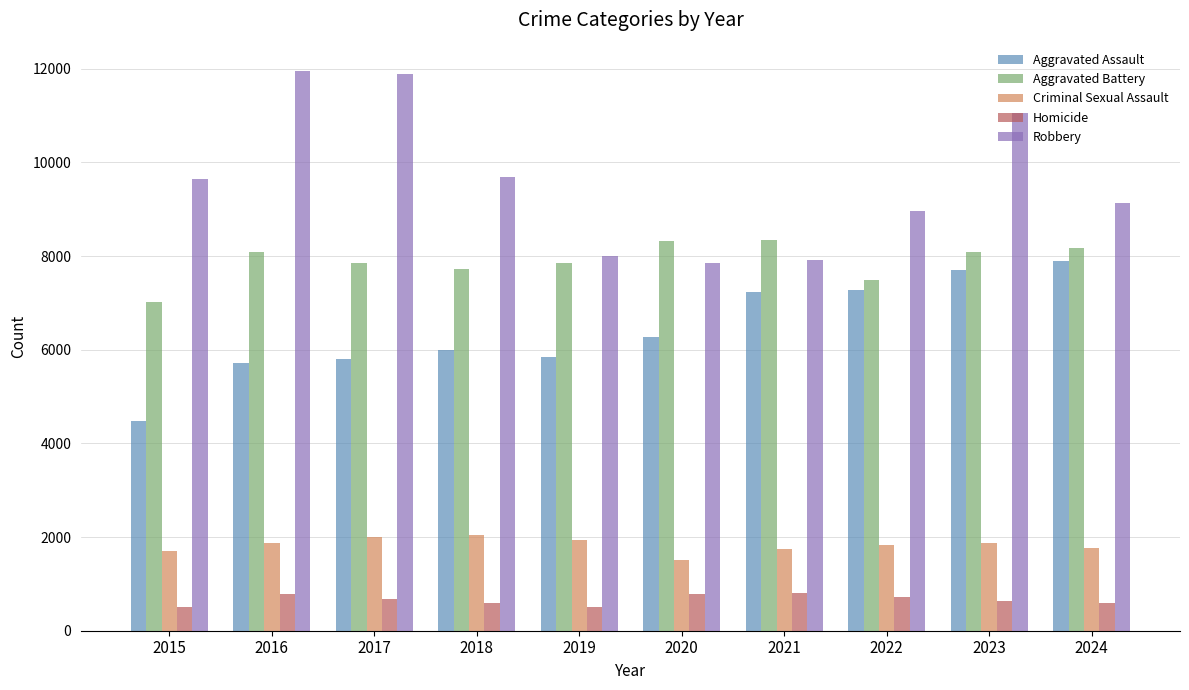

Read the Homicide value at 2017, to the nearest 5.

670